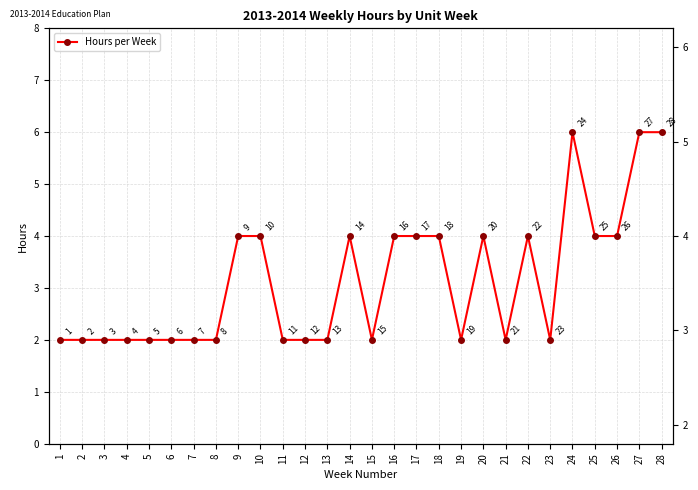

Where is the first local minimum?

15